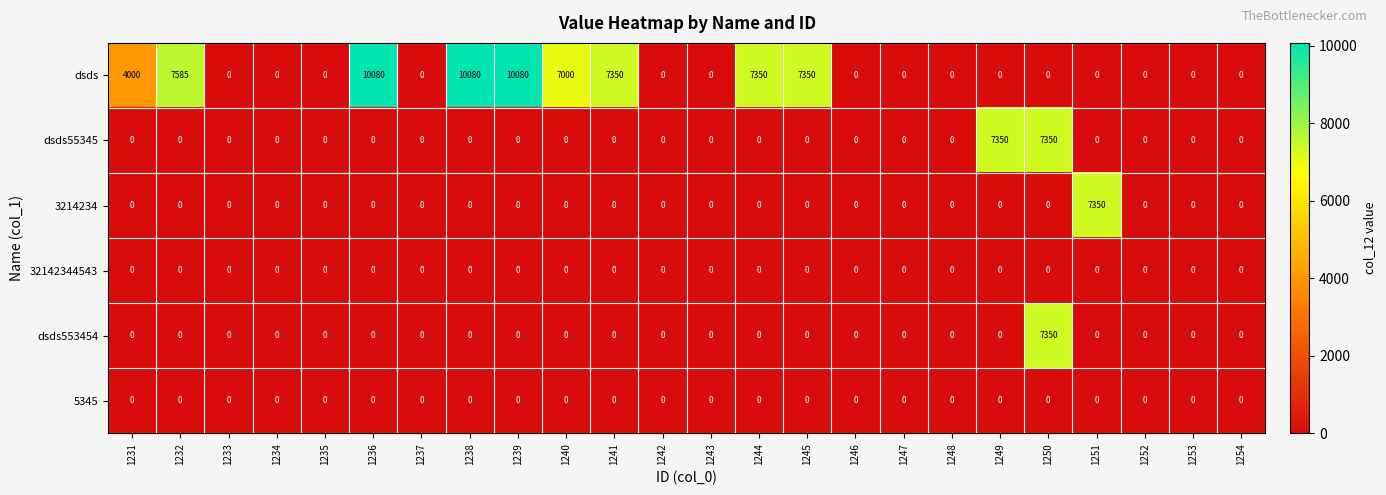

What is the total value across all series at 1250?

14700